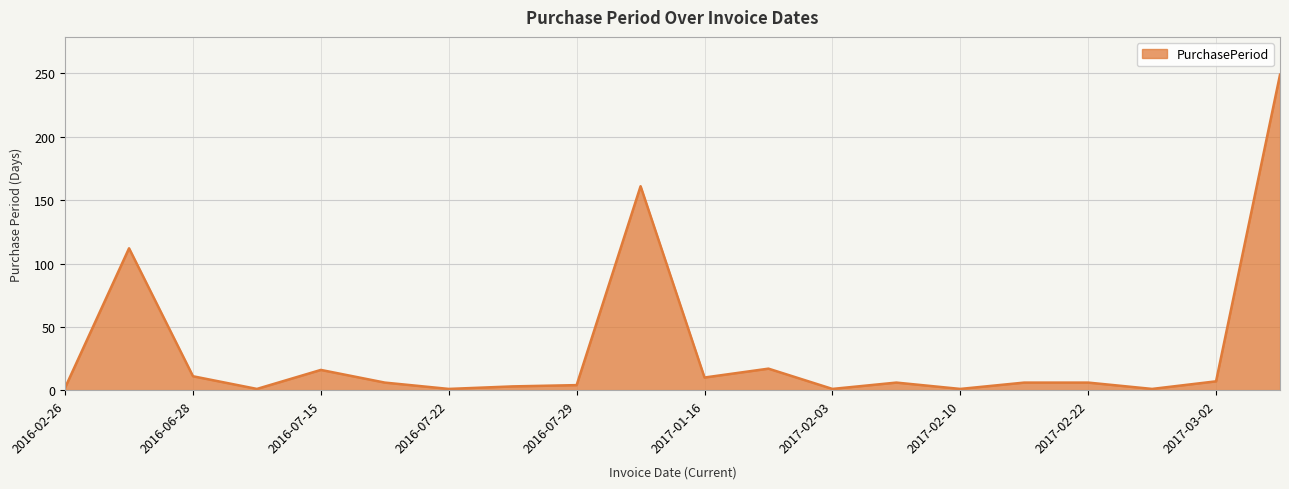

What is the difference between the maximum and minimum values?

248